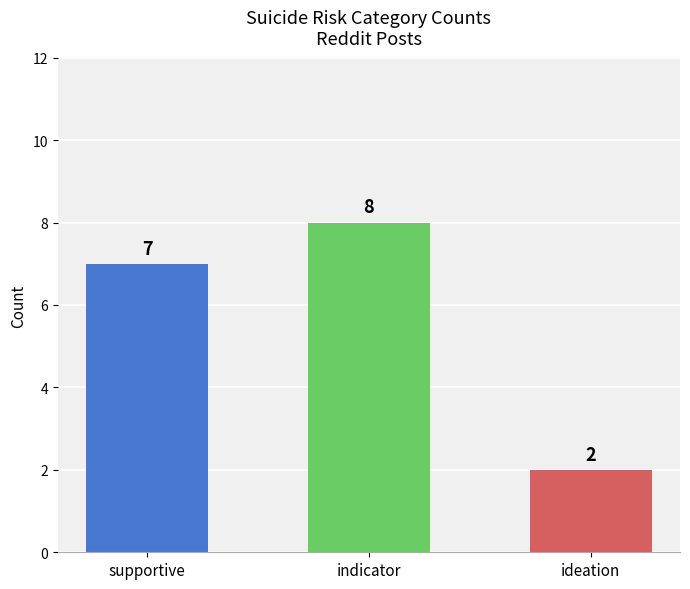

Which category has the lowest value across all series?

ideation